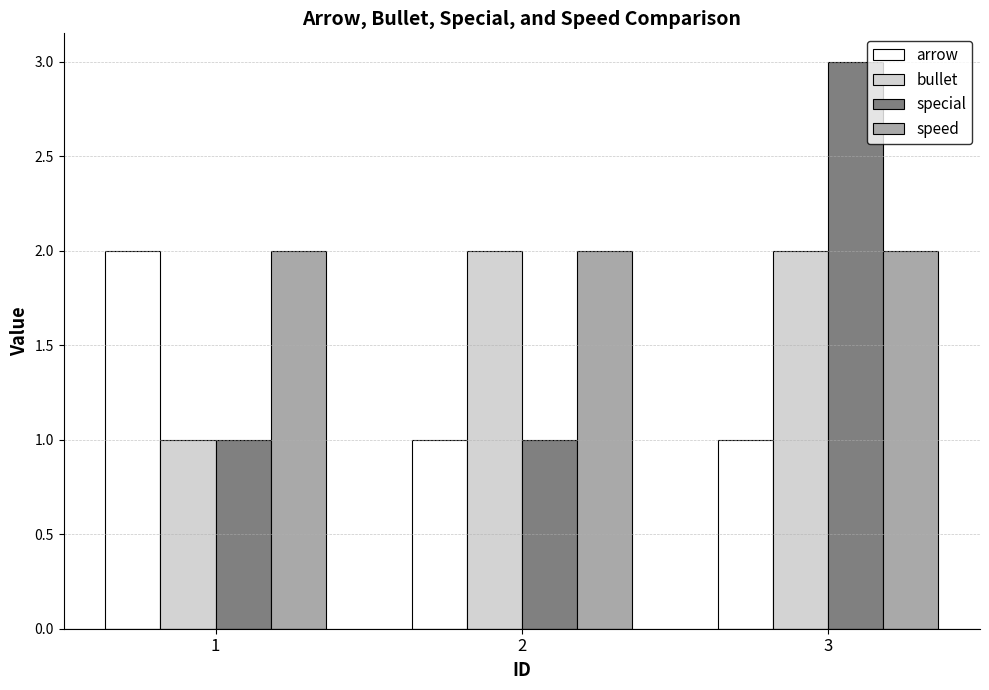

Which label corresponds to the largest value in the chart?

3